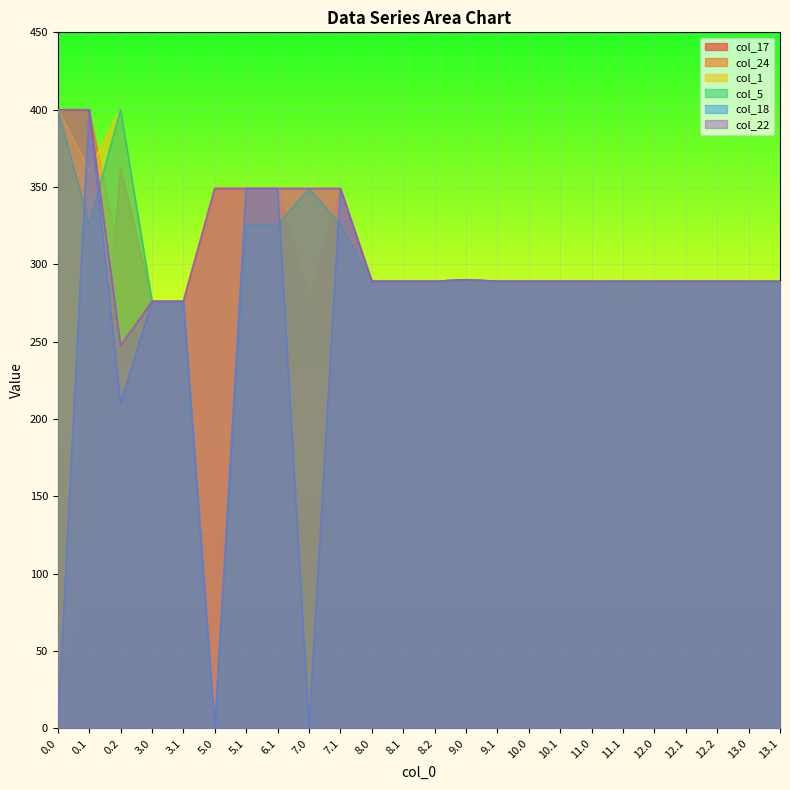

True or false: col_22 has a value of 289.0 at 12.1.

True